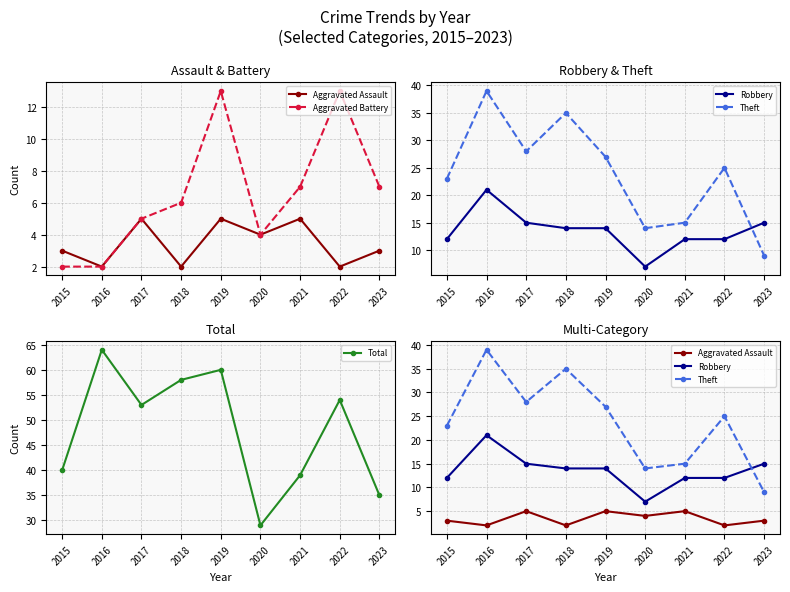

Reading right to left, extract all data points from this chart.

Aggravated Assault: 3	2	5	4	5	2	5	2	3
Aggravated Battery: 7	13	7	4	13	6	5	2	2
Robbery: 15	12	12	7	14	14	15	21	12
Theft: 9	25	15	14	27	35	28	39	23
Total: 35	54	39	29	60	58	53	64	40